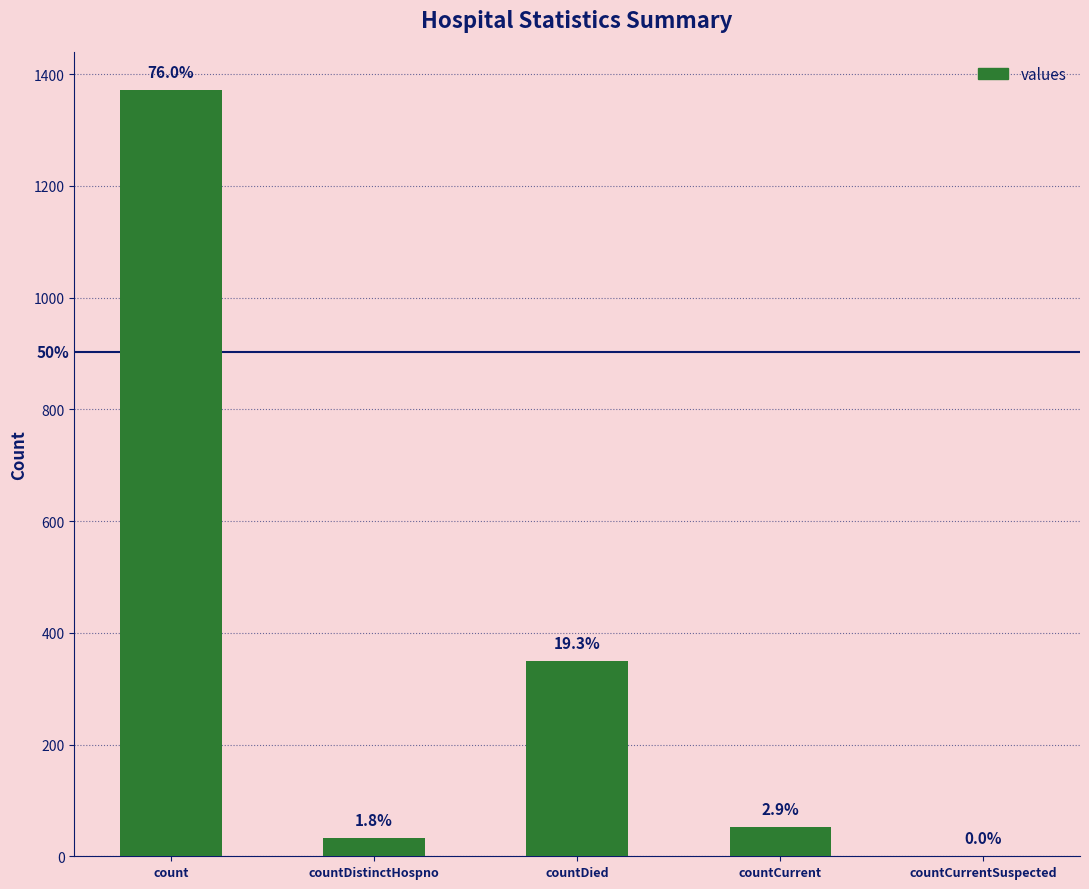

Reading right to left, list all the values displayed in this chart.

countCurrentSuspected=0	countCurrent=52	countDied=349	countDistinctHospno=33	count=1371